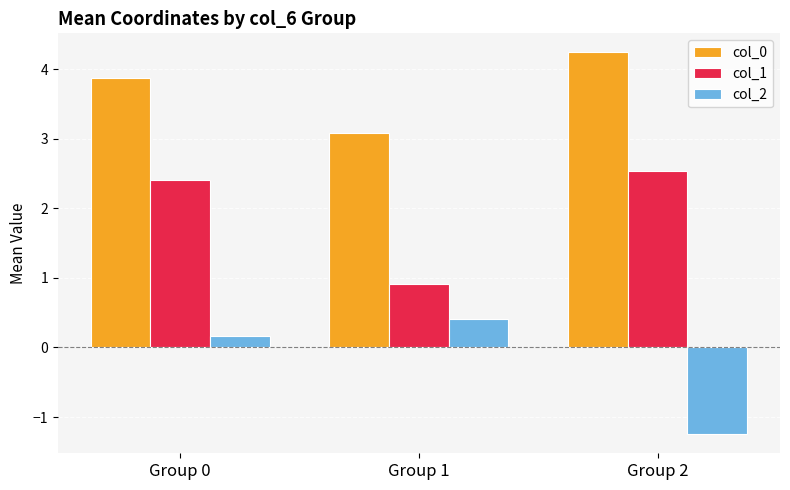

At which label does col_2 reach its minimum?

Group 2